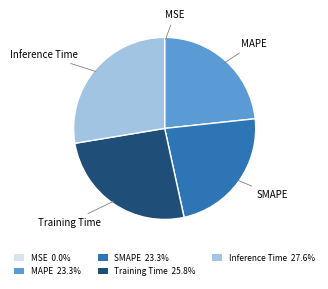

Does MAPE represent more than half of the total?

No